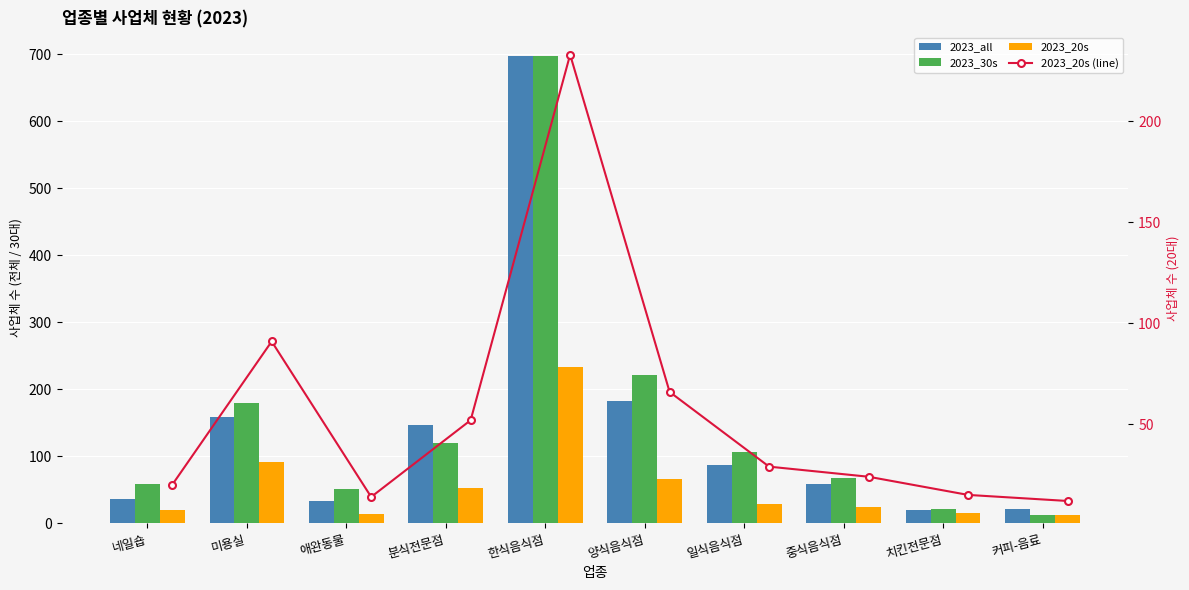

How many categories are shown in the chart?

10